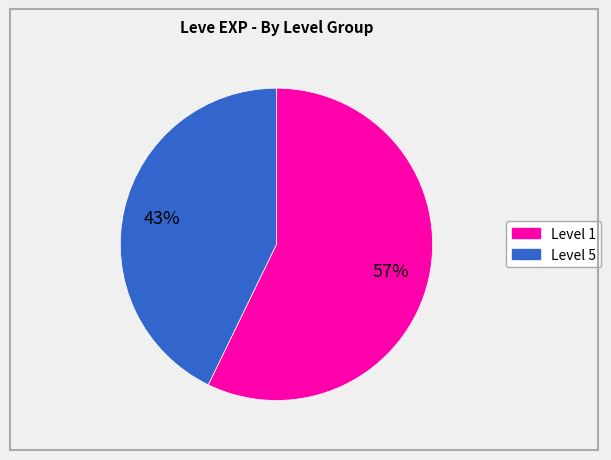

Does any single category account for the majority?

Yes